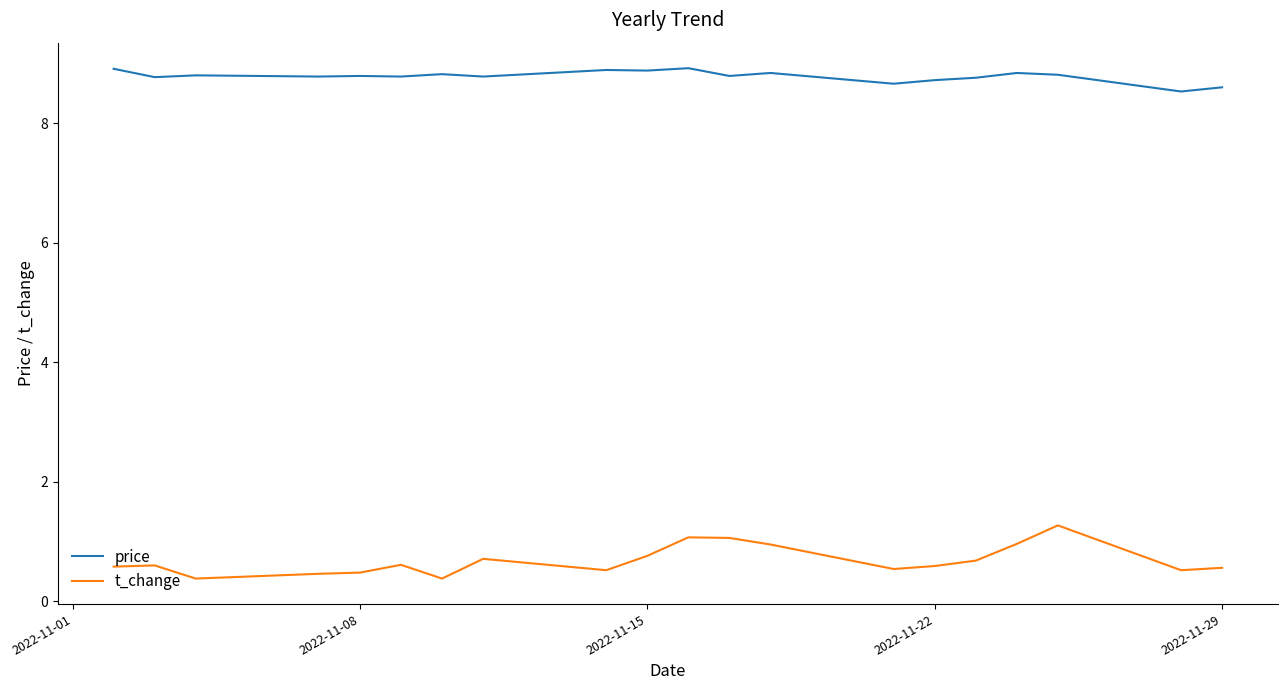

What is the lowest value of the t_change series?

0.4